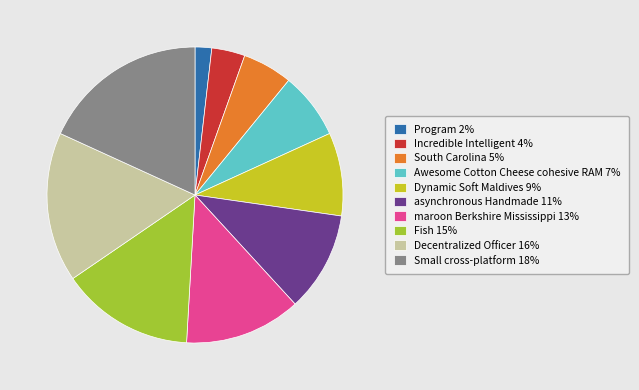

Count the number of slices in the pie.

10